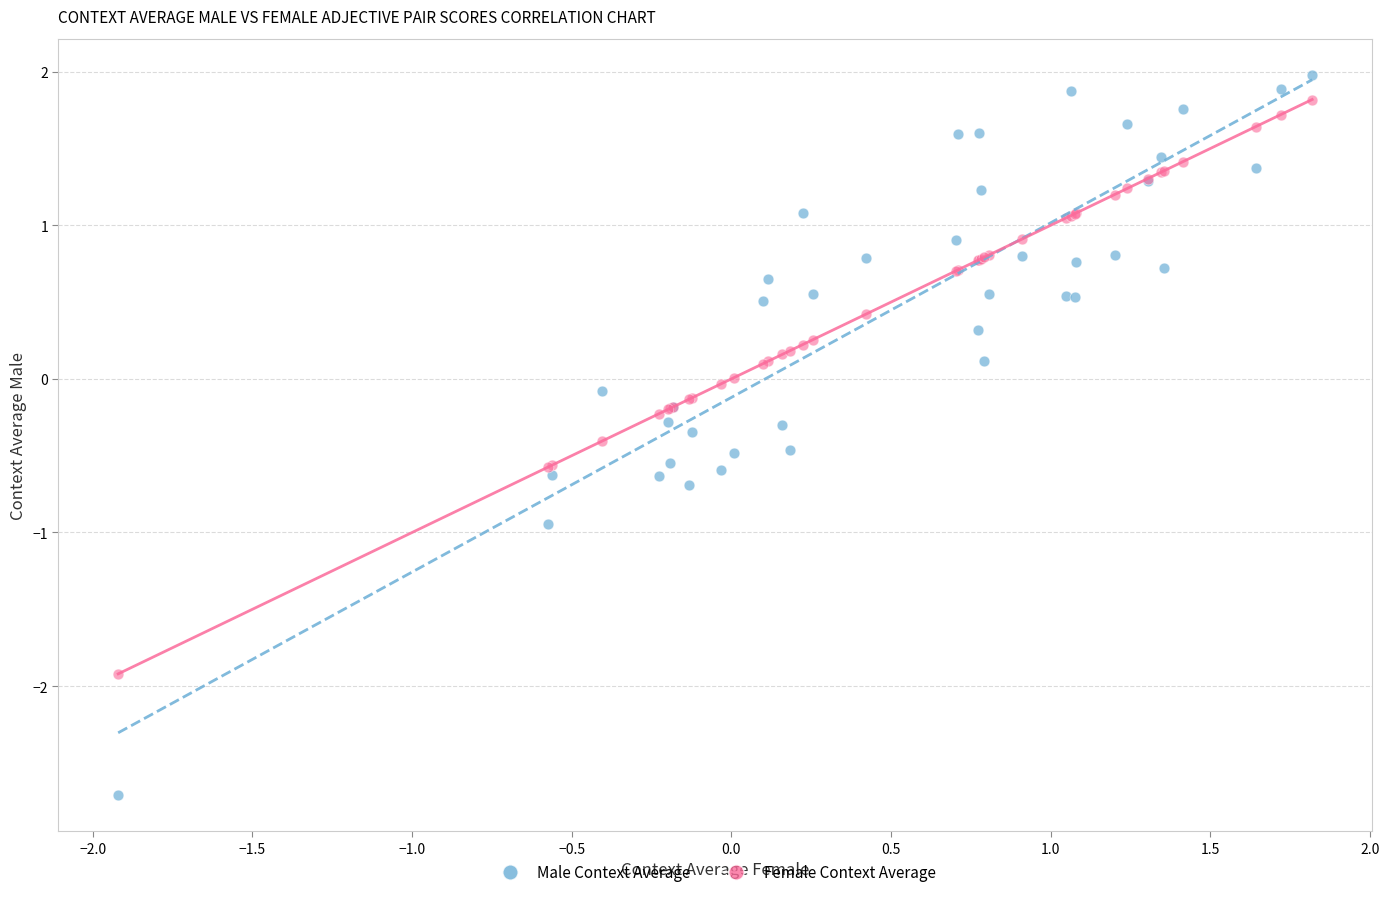

Which series contains the lowest Y value?

Male Context Average